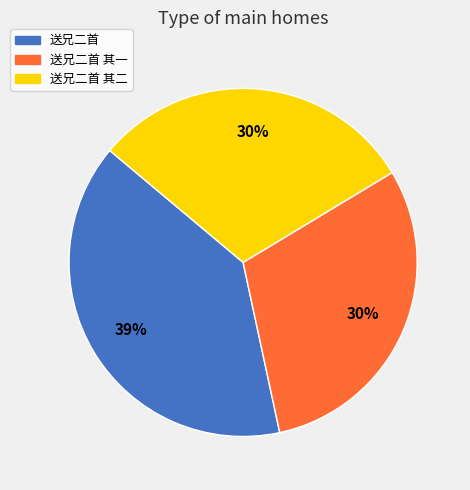

The 送兄二首 其一 slice represents 18% of the pie. True or false?

False